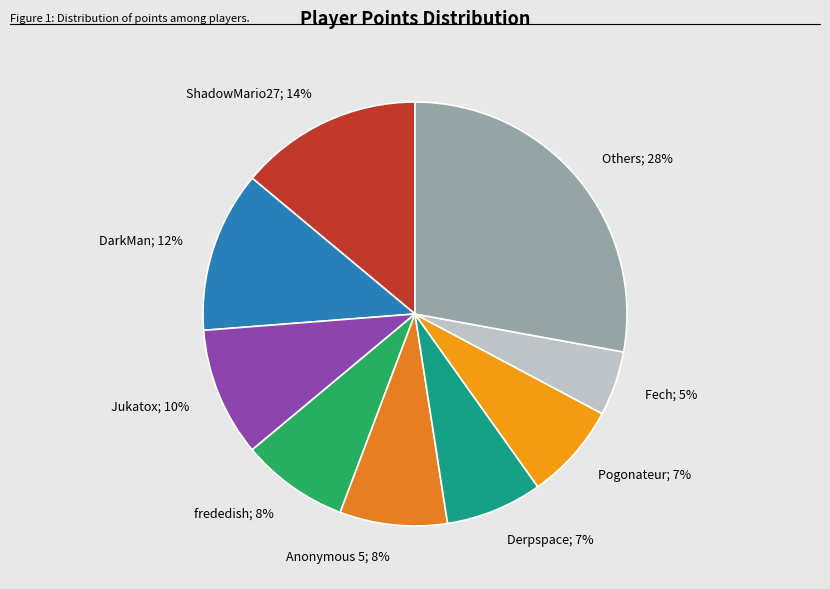

Which slice is the smallest?

Fech; 5%